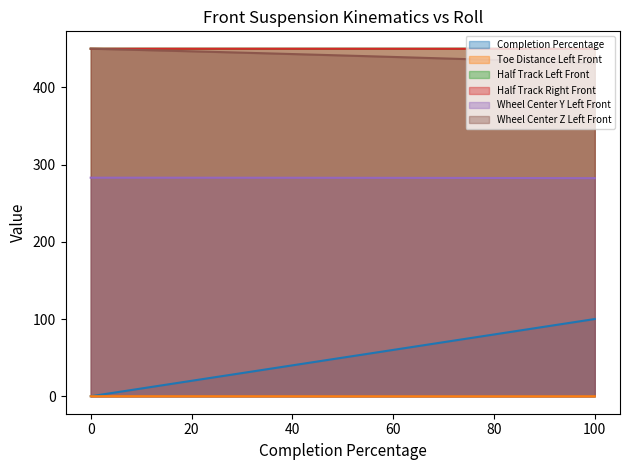

Reading left to right, extract all data points from this chart.

Completion Percentage: 0=0.0	5=5.0	10=10.0	15=15.0	20=20.0	25=25.0	30=30.0	35=35.0	40=40.0	45=45.0	50=50.0	55=55.0	60=60.0	65=65.0	70=70.0	75=75.0	80=80.0	85=85.0	90=90.0	95=95.0	100=100.0
Toe Distance Left Front: 0=0.0	5=-0.0	10=-0.0	15=-0.0	20=-0.0	25=-0.0	30=-0.0	35=-0.0	40=-0.1	45=-0.1	50=-0.1	55=-0.1	60=-0.1	65=-0.1	70=-0.1	75=-0.1	80=-0.1	85=-0.1	90=-0.1	95=-0.1	100=-0.1
Half Track Left Front: 0=450.0	5=450.0	10=450.0	15=450.0	20=450.0	25=450.0	30=450.0	35=450.0	40=450.0	45=450.0	50=450.0	55=450.0	60=450.0	65=450.0	70=450.0	75=450.0	80=450.0	85=450.0	90=450.0	95=450.0	100=450.0
Half Track Right Front: 0=450.0	5=450.0	10=450.0	15=450.0	20=450.0	25=450.0	30=450.0	35=450.0	40=450.0	45=450.0	50=450.0	55=450.0	60=449.9	65=449.9	70=449.9	75=449.9	80=449.9	85=449.9	90=449.9	95=449.9	100=449.8
Wheel Center Y Left Front: 0=283.0	5=283.0	10=283.0	15=283.0	20=283.0	25=283.0	30=283.0	35=282.9	40=282.9	45=282.9	50=282.9	55=282.8	60=282.8	65=282.8	70=282.7	75=282.7	80=282.6	85=282.6	90=282.5	95=282.4	100=282.4
Wheel Center Z Left Front: 0=450.0	5=449.2	10=448.4	15=447.5	20=446.6	25=445.8	30=444.9	35=444.0	40=443.1	45=442.2	50=441.2	55=440.3	60=439.4	65=438.4	70=437.4	75=436.4	80=435.4	85=434.4	90=433.4	95=432.2	100=431.0